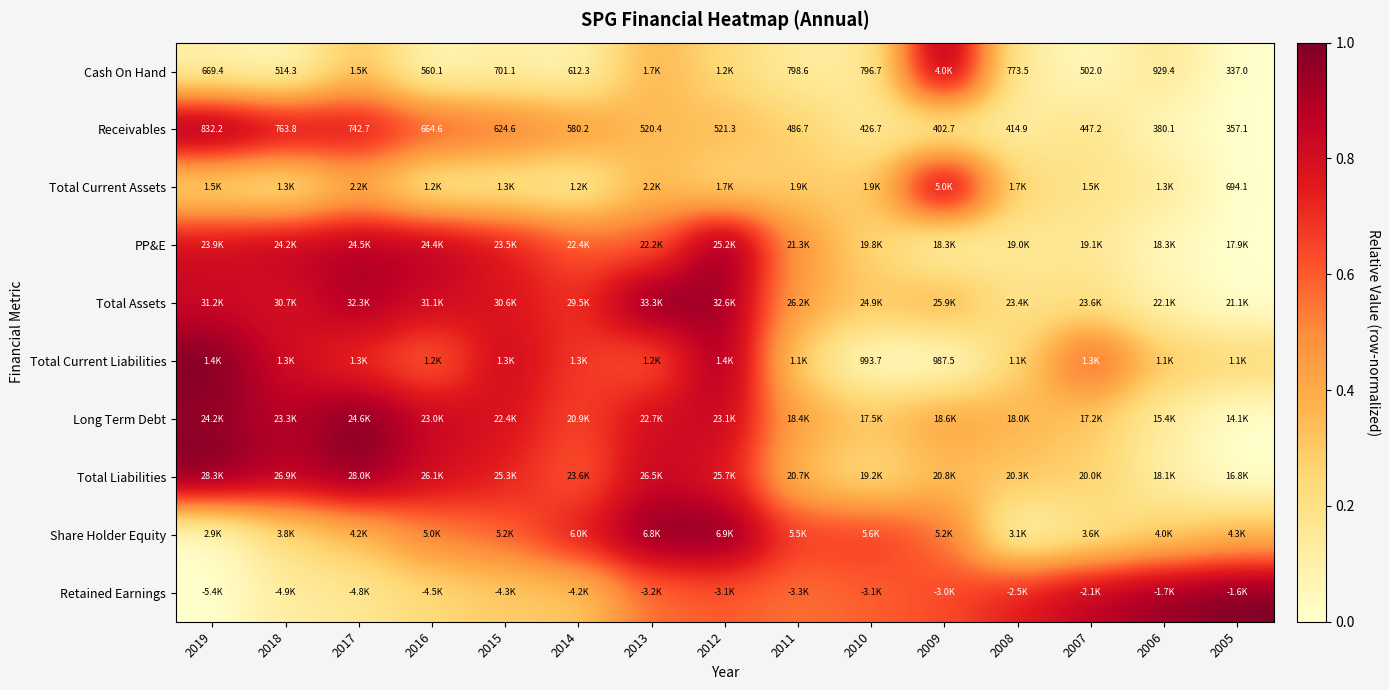

List the series in order of their peak value, highest first.

Cash On Hand, Receivables, Total Current Assets, PP&E, Total Assets, Total Current Liabilities, Long Term Debt, Total Liabilities, Share Holder Equity, Retained Earnings